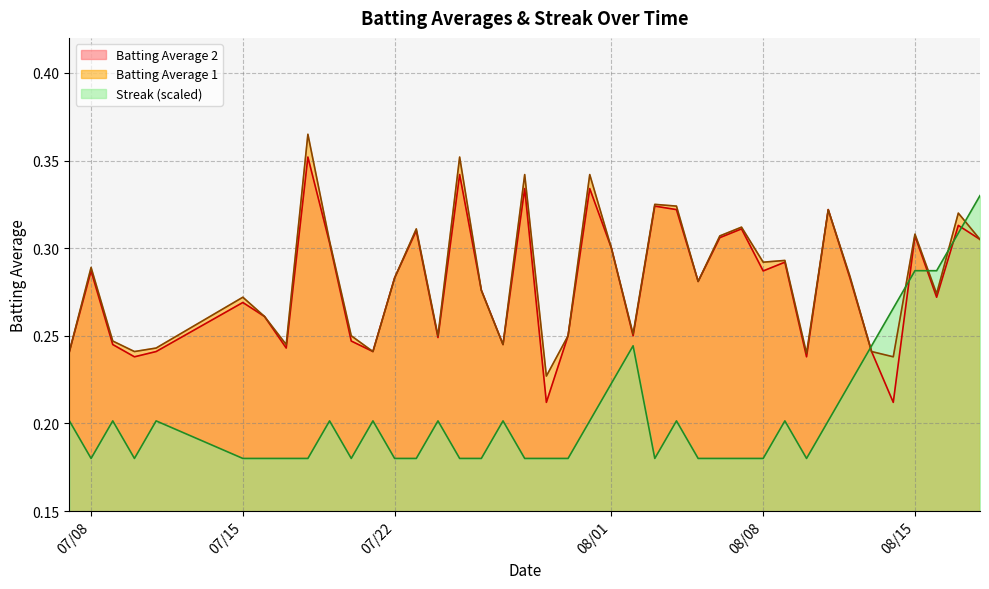

Rank the series by their maximum value, from highest to lowest.

Batting Average 1, Batting Average 2, Streak (scaled)